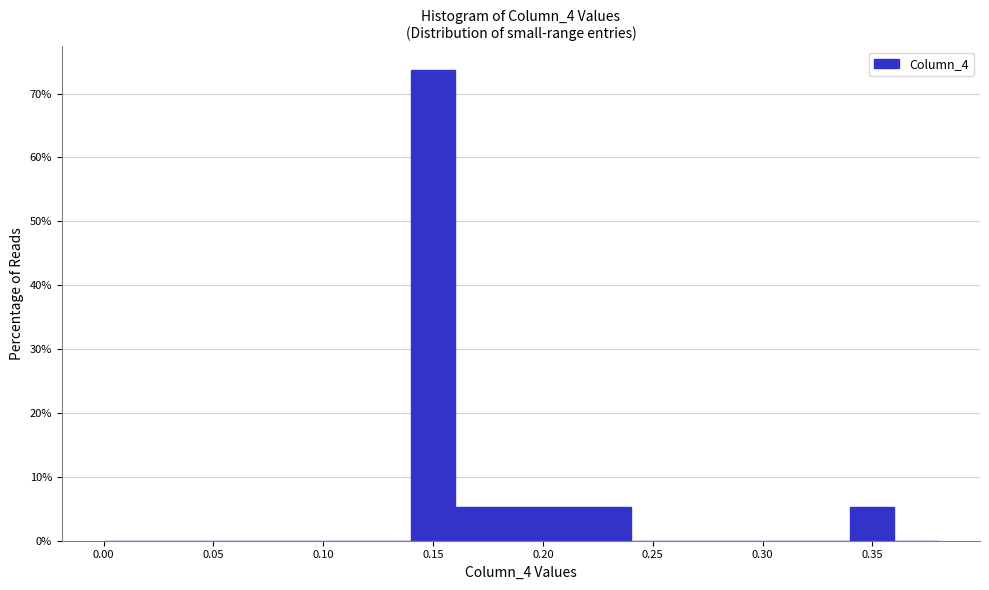

Reading left to right, list every bar in this chart as the range it spans on the x-axis followed by its height. The values are not printed on the chart, so give them approximately, as read against the axis.

0.00 to 0.02: 0
0.02 to 0.04: 0
0.04 to 0.06: 0
0.06 to 0.08: 0
0.08 to 0.10: 0
0.10 to 0.12: 0
0.12 to 0.14: 0
0.14 to 0.16: 74
0.16 to 0.18: 5
0.18 to 0.20: 5
0.20 to 0.22: 5
0.22 to 0.24: 5
0.24 to 0.26: 0
0.26 to 0.28: 0
0.28 to 0.30: 0
0.30 to 0.32: 0
0.32 to 0.34: 0
0.34 to 0.36: 5
0.36 to 0.38: 0